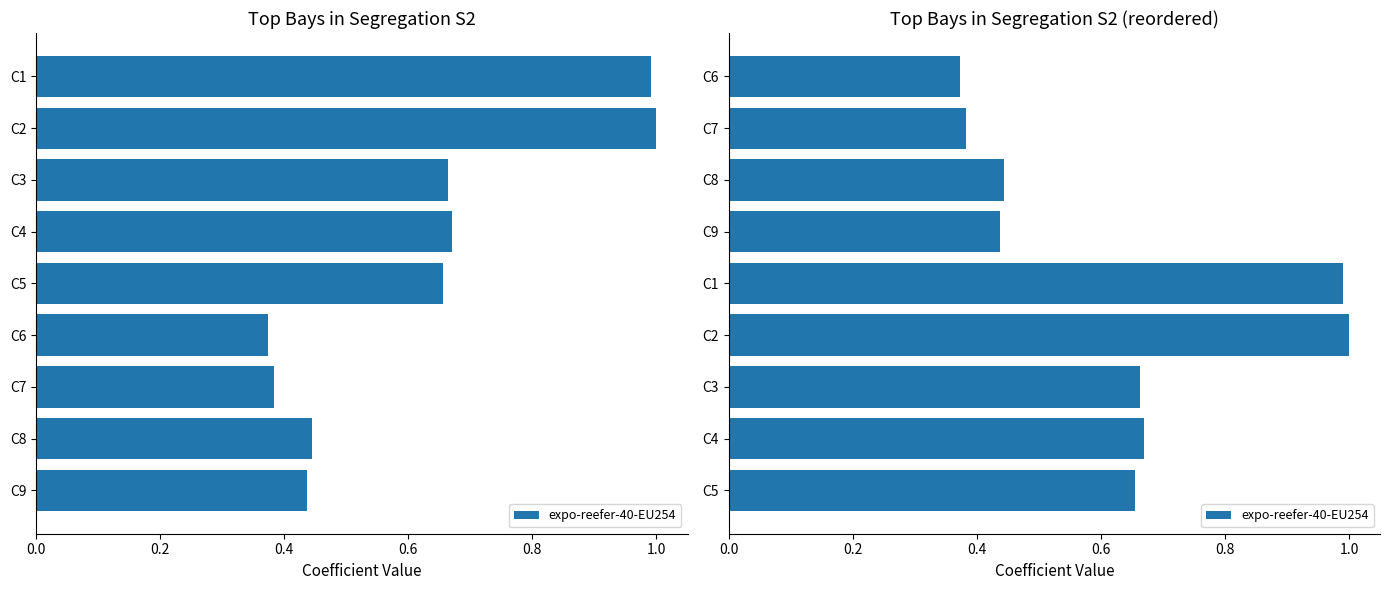

What is the value of the 9th bar from the left?

0.7